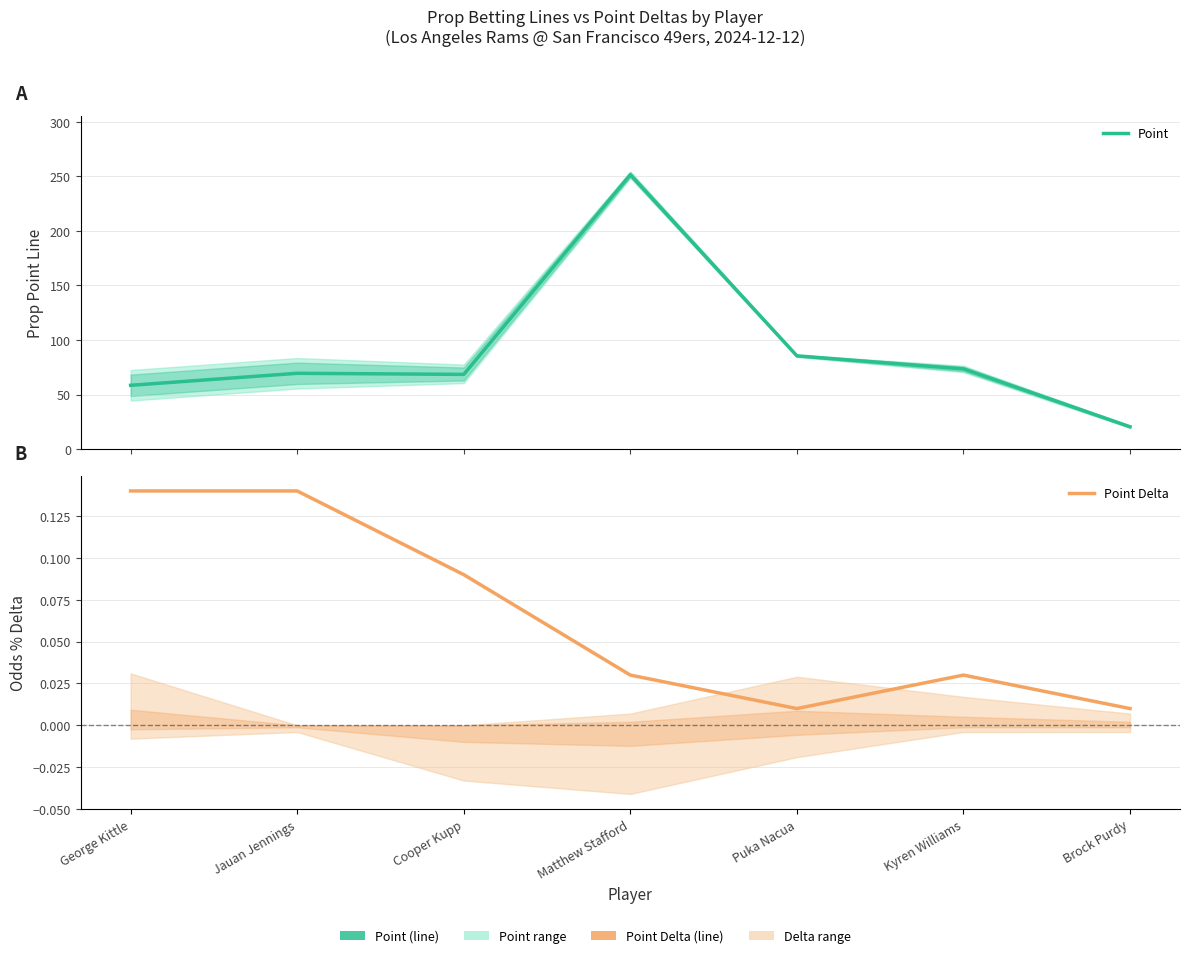

Which series has the widest spread of values?

Point